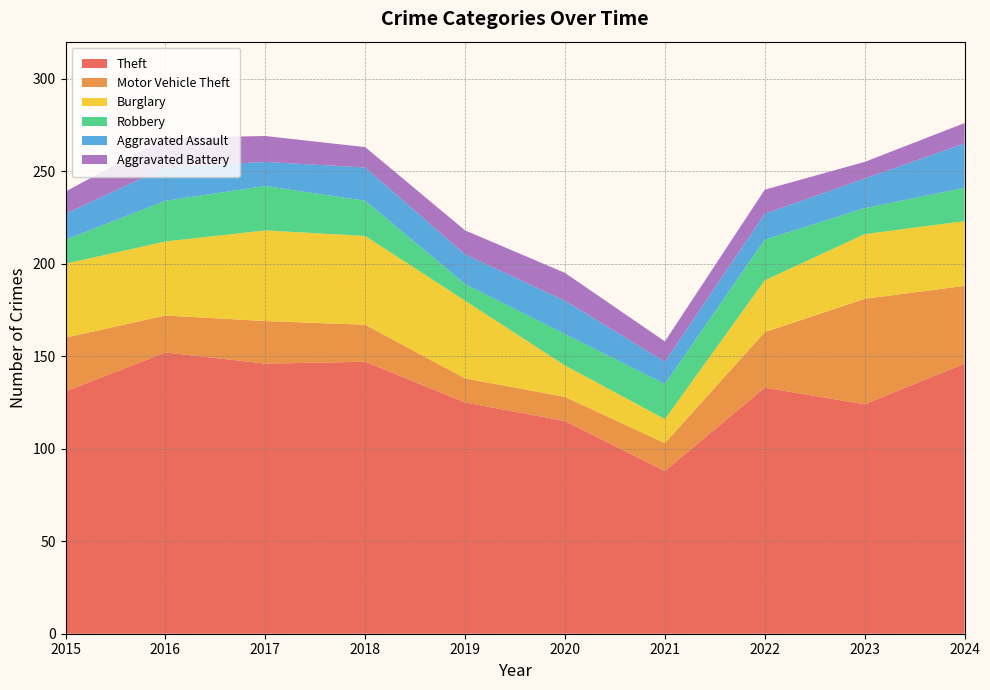

Reading left to right, what are all the values shown in this chart?

Theft: 2015=131	2016=152	2017=146	2018=147	2019=125	2020=115	2021=88	2022=133	2023=124	2024=146
Motor Vehicle Theft: 2015=29	2016=20	2017=23	2018=20	2019=13	2020=13	2021=15	2022=30	2023=57	2024=42
Burglary: 2015=40	2016=40	2017=49	2018=48	2019=42	2020=17	2021=13	2022=28	2023=35	2024=35
Robbery: 2015=13	2016=22	2017=24	2018=19	2019=9	2020=17	2021=19	2022=22	2023=14	2024=18
Aggravated Assault: 2015=14	2016=18	2017=13	2018=18	2019=16	2020=18	2021=12	2022=14	2023=16	2024=24
Aggravated Battery: 2015=12	2016=16	2017=14	2018=11	2019=13	2020=15	2021=11	2022=13	2023=9	2024=11